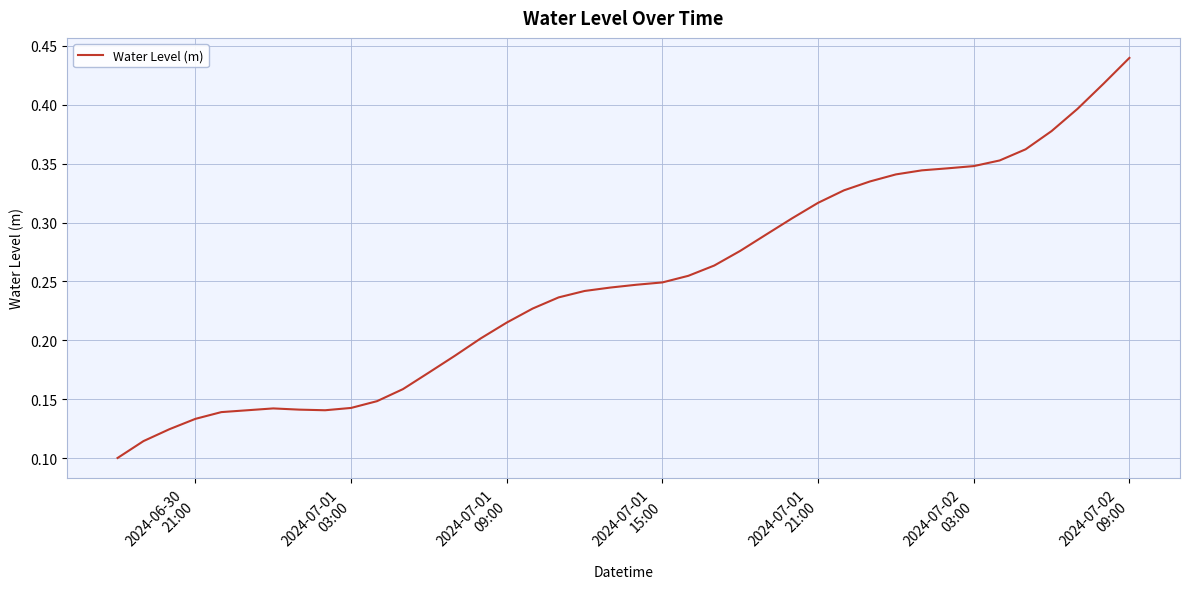

Does the chart have visible grid lines?

Yes